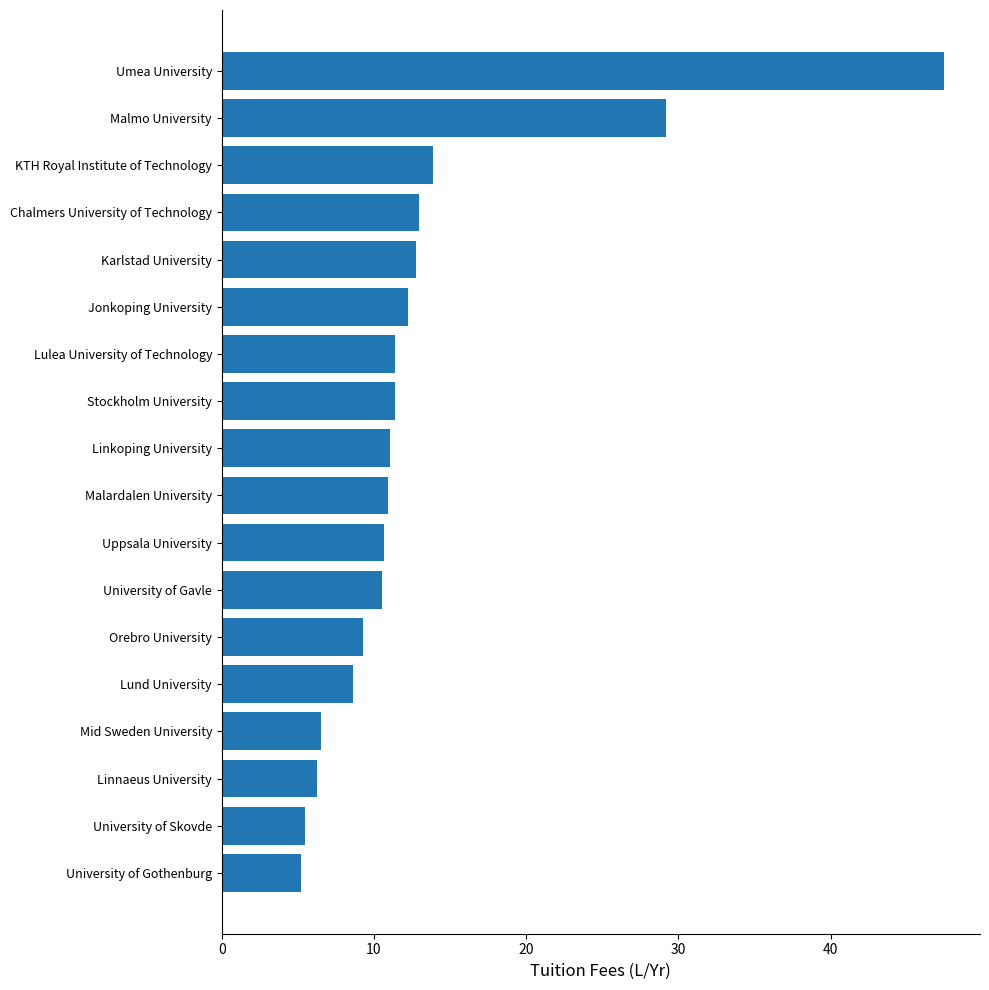

What is the smallest value displayed?

5.2